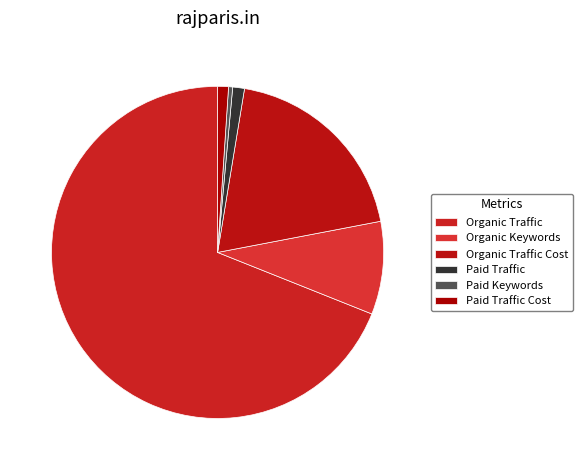

What is the smallest slice in the pie chart?

Paid Keywords